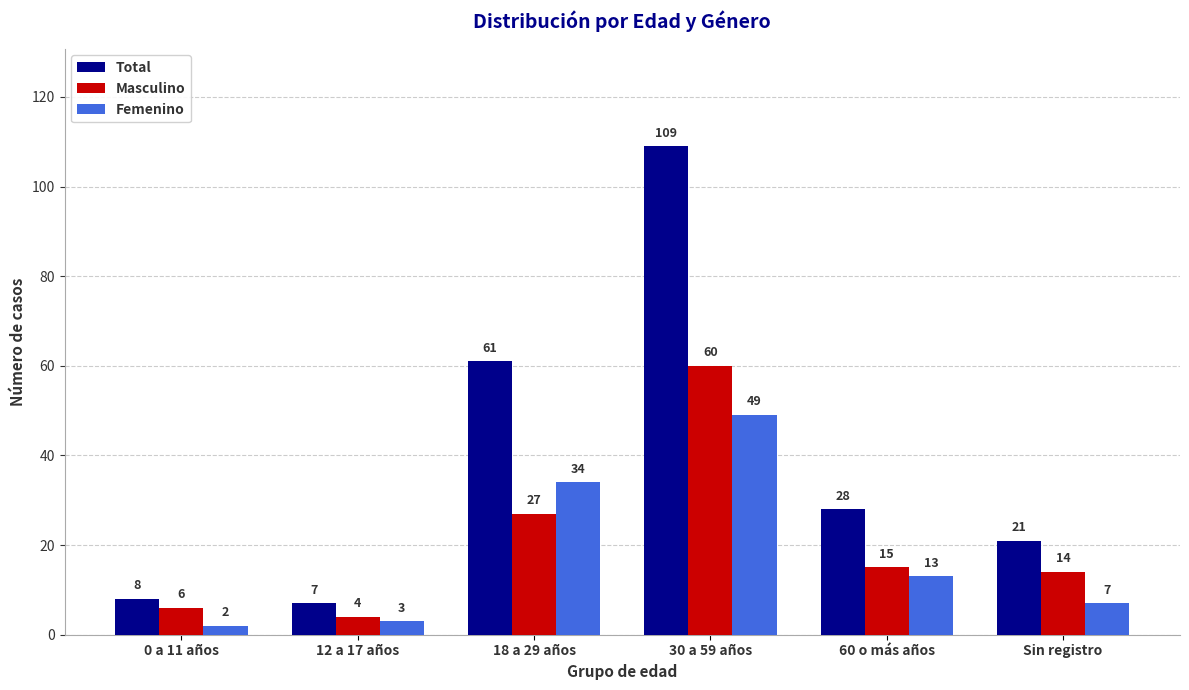

At which label does Masculino first exceed 15?

18 a 29 años